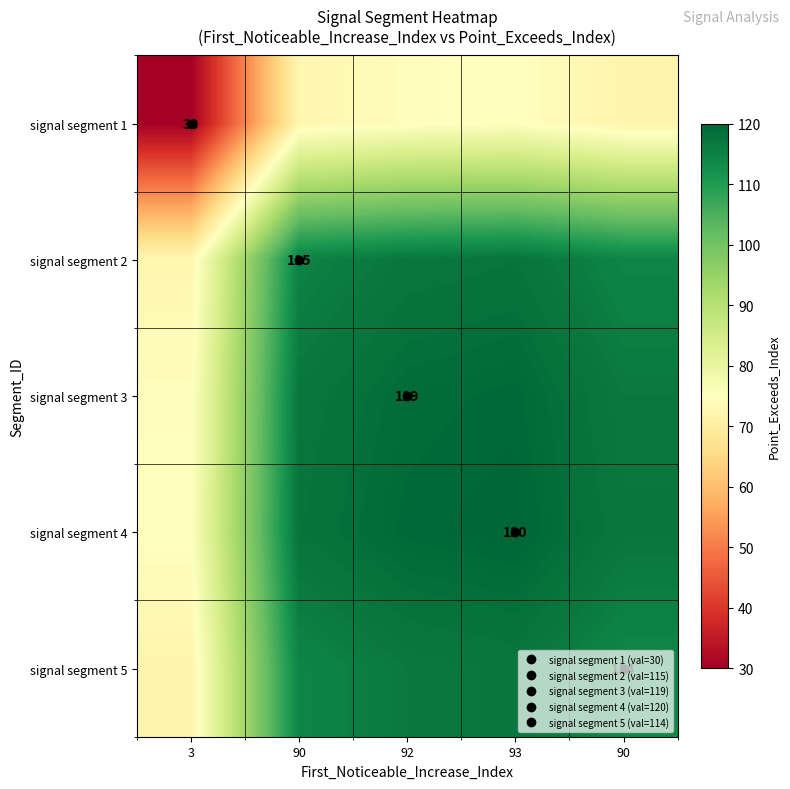

What is the spread (max minus min) of values at 3?

45.0